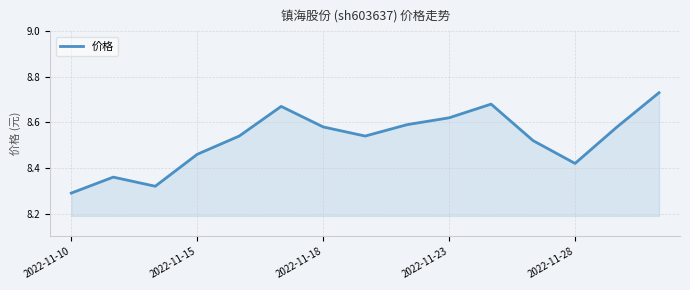

What is the difference between the maximum and minimum values?

0.4